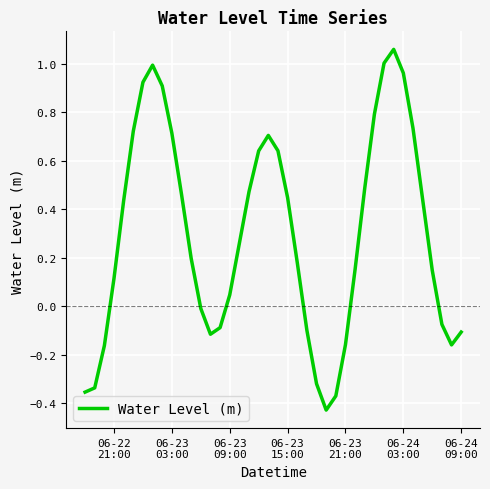

What is the difference between the maximum and minimum values?

1.5